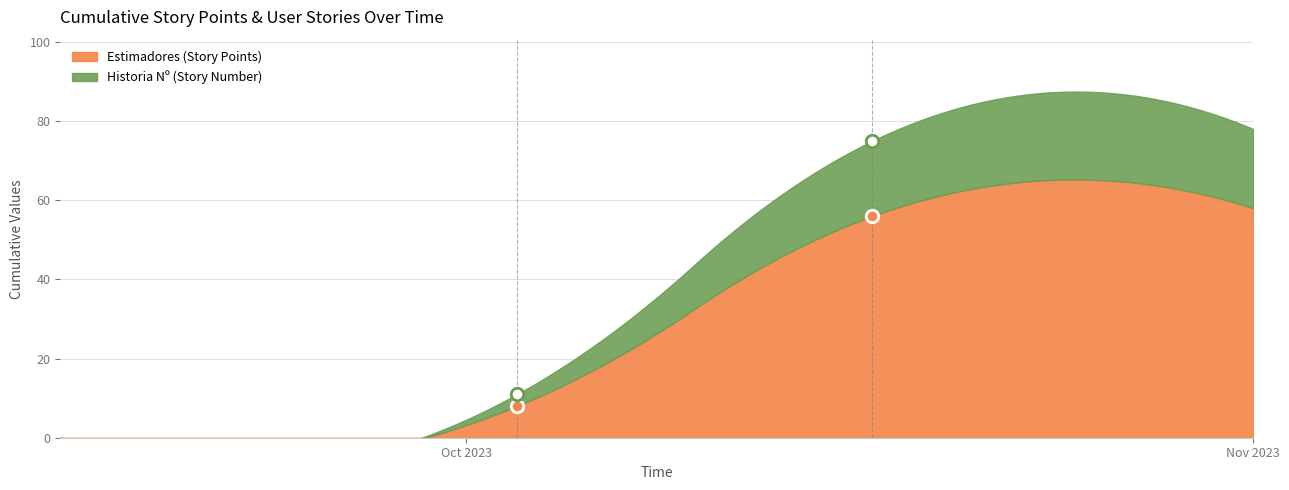

At which category is the sum across all series the highest?

2023-10-17